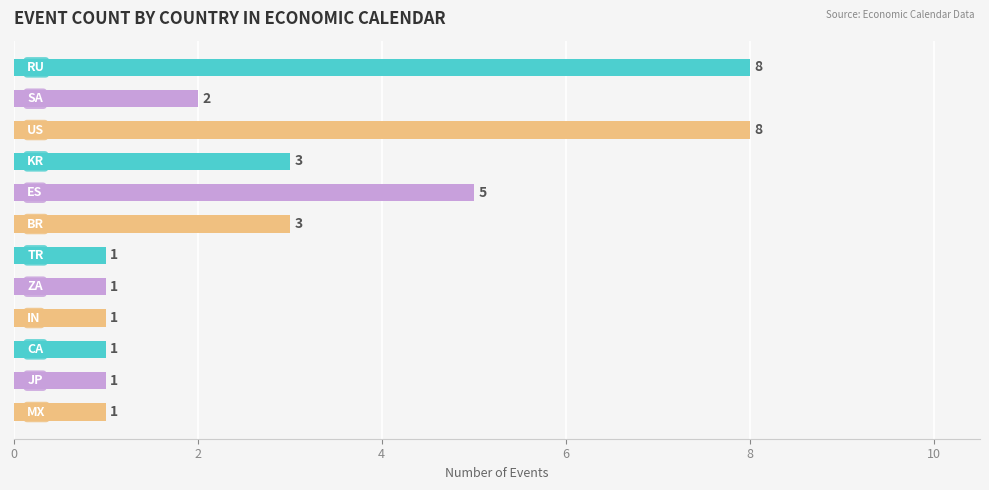

What is the greatest value displayed?

8